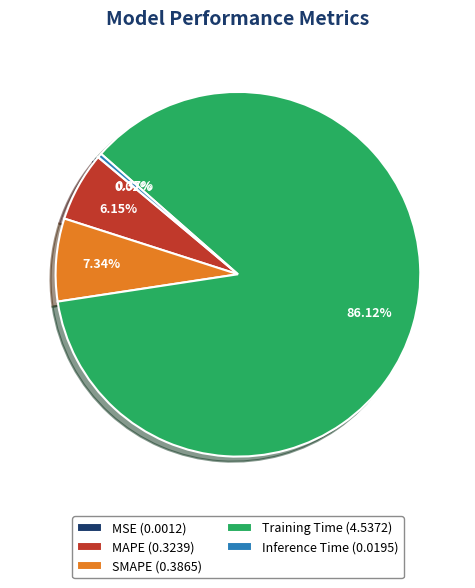

What is the largest slice in the pie chart?

Training Time